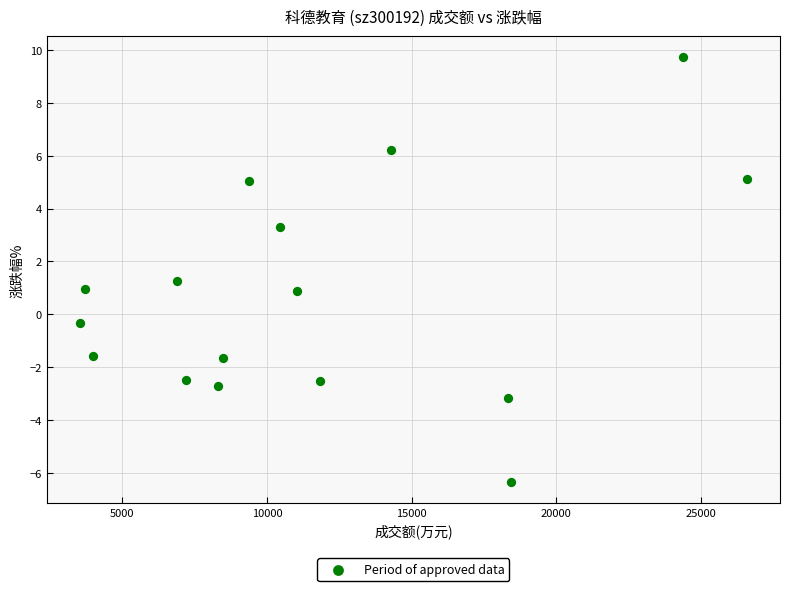

How many points are shown in the scatter plot?

16